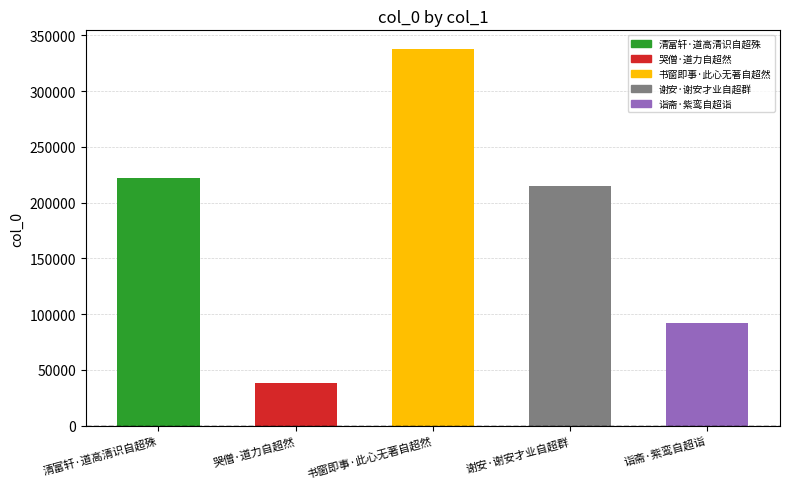

Reading right to left, transcribe all the data shown in this chart.

诣斋·紫鸾自超诣=91931	谢安·谢安才业自超群=215149	书窗即事·此心无著自超然=337676	哭僧·道力自超然=38637	清富轩·道高清识自超殊=222139